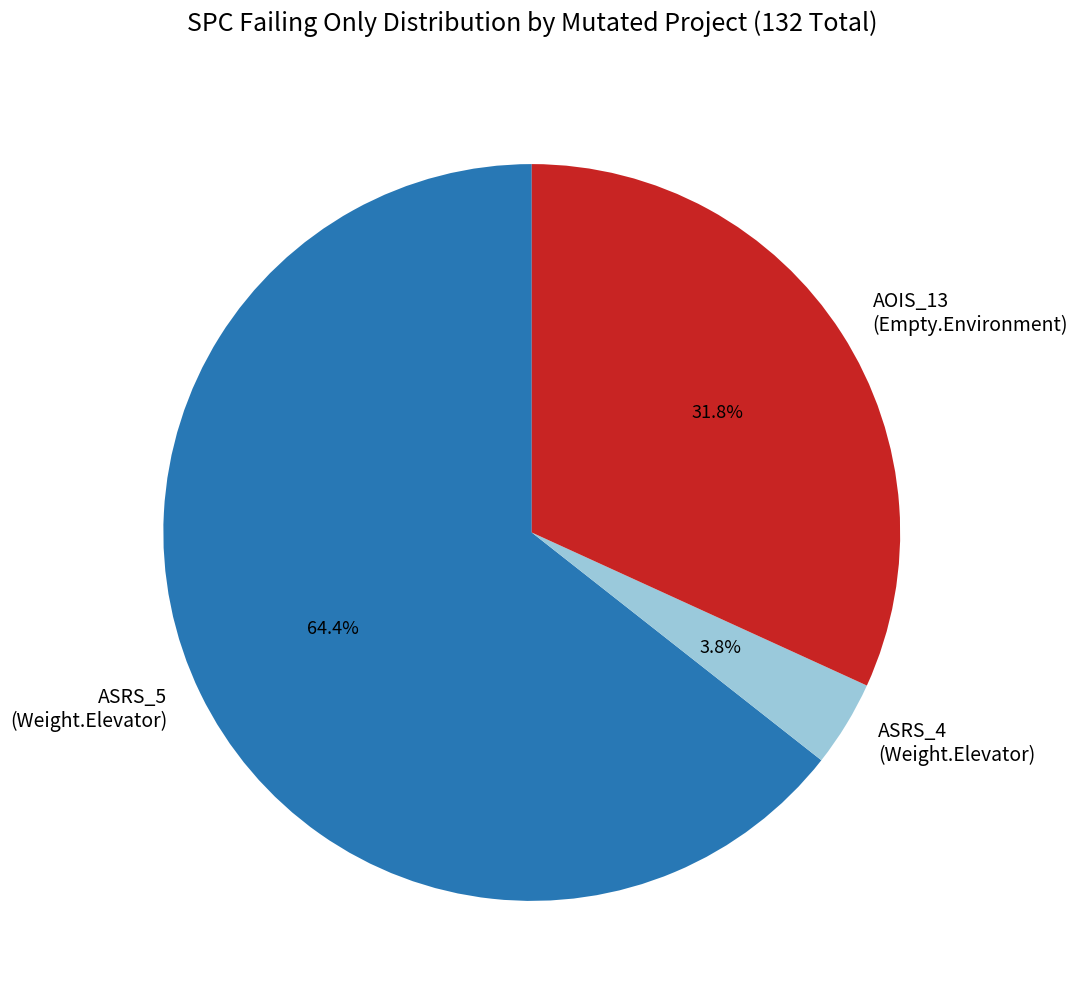

What percentage do ASRS_5 (Weight.Elevator) and ASRS_4 (Weight.Elevator) together represent?

68.2%